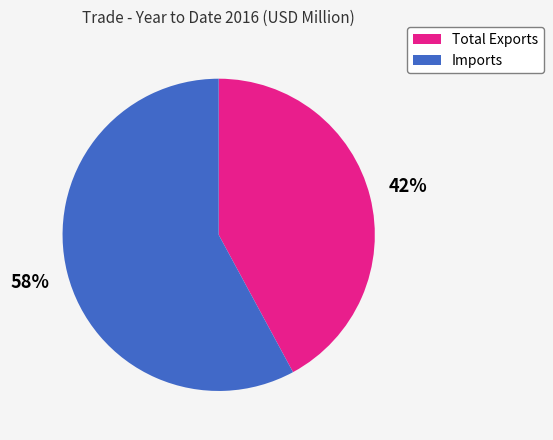

How many segments does this pie chart have?

2